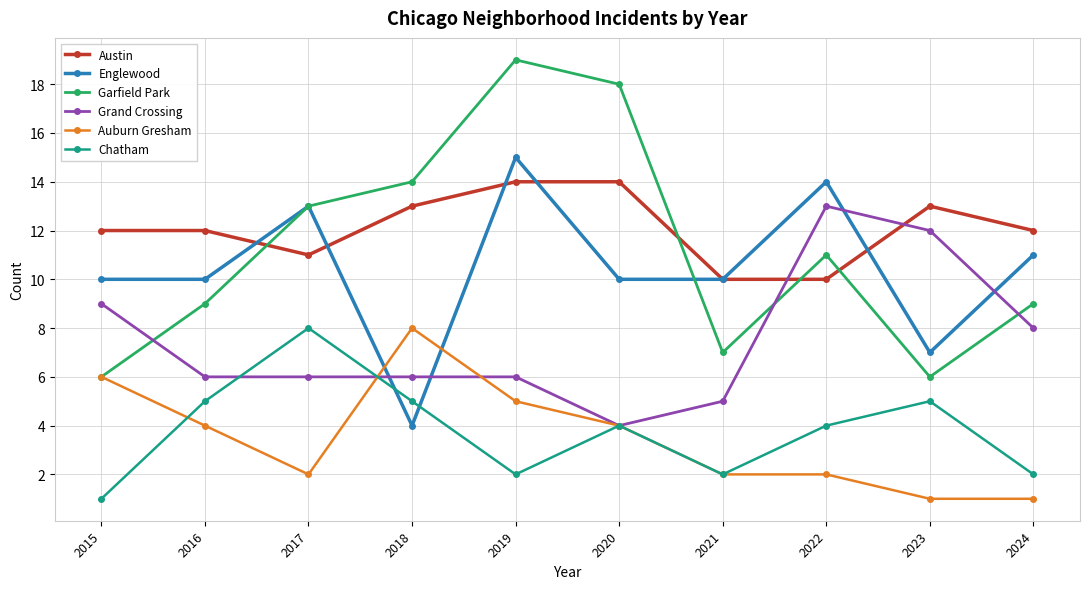

Rank the series at 2022 from lowest to highest value.

Auburn Gresham, Chatham, Austin, Garfield Park, Grand Crossing, Englewood